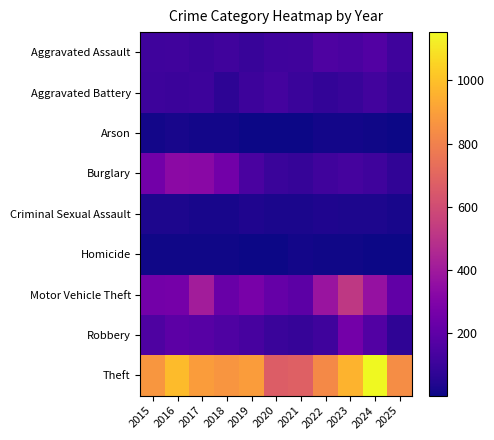

Reading left to right, list all the values displayed in this chart.

Aggravated Assault: 2015=110	2016=118	2017=105	2018=115	2019=92	2020=113	2021=115	2022=154	2023=145	2024=166	2025=112
Aggravated Battery: 2015=108	2016=102	2017=108	2018=67	2019=108	2020=125	2021=100	2022=81	2023=92	2024=119	2025=88
Arson: 2015=13	2016=20	2017=14	2018=12	2019=5	2020=4	2021=6	2022=11	2023=15	2024=7	2025=2
Burglary: 2015=254	2016=333	2017=329	2018=257	2019=143	2020=100	2021=90	2022=116	2023=130	2024=112	2025=76
Criminal Sexual Assault: 2015=29	2016=30	2017=21	2018=23	2019=35	2020=27	2021=27	2022=34	2023=30	2024=29	2025=21
Homicide: 2015=9	2016=7	2017=8	2018=10	2019=5	2020=2	2021=13	2022=9	2023=10	2024=4	2025=2
Motor Vehicle Theft: 2015=261	2016=265	2017=411	2018=231	2019=273	2020=221	2021=193	2022=376	2023=523	2024=365	2025=207
Robbery: 2015=154	2016=194	2017=178	2018=155	2019=135	2020=97	2021=91	2022=111	2023=259	2024=165	2025=71
Theft: 2015=874	2016=984	2017=892	2018=868	2019=891	2020=666	2021=678	2022=827	2023=961	2024=1153	2025=842